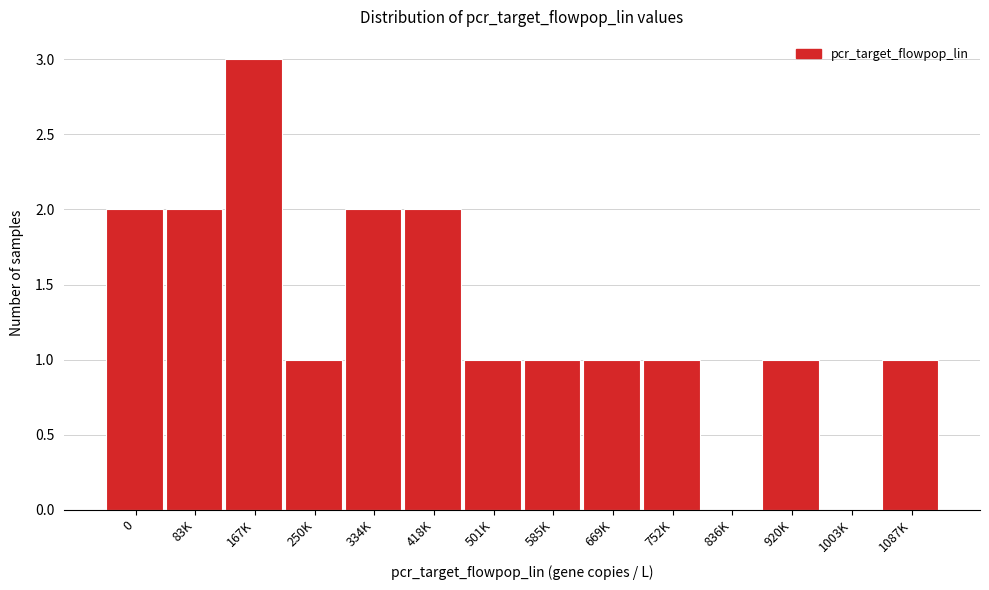

Reading right to left, transcribe all the data shown in this chart.

1087K=1	1003K=0	920K=1	836K=0	752K=1	669K=1	585K=1	501K=1	418K=2	334K=2	250K=1	167K=3	83K=2	0=2